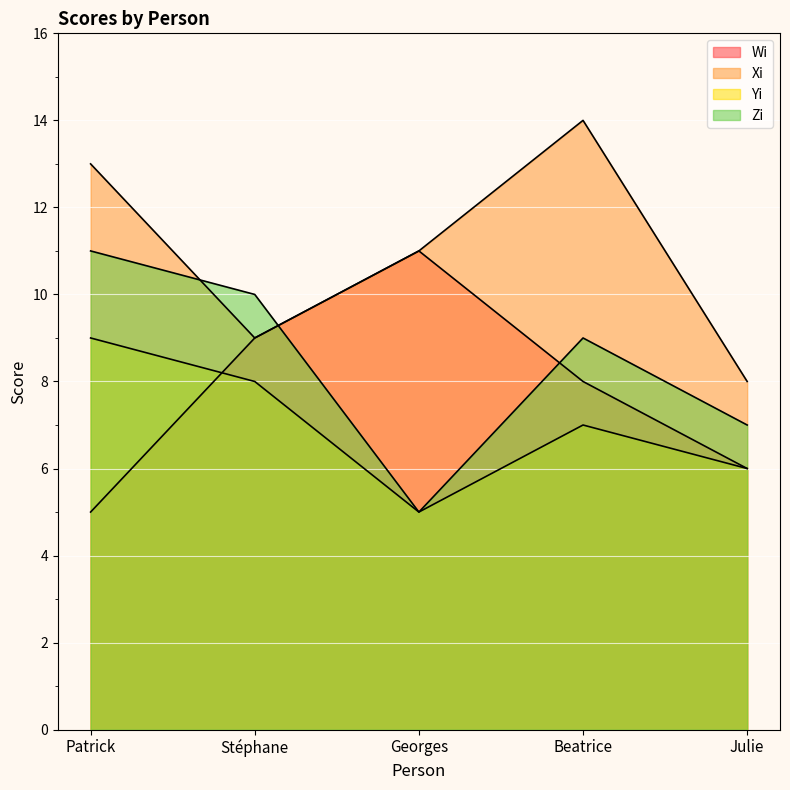

What is the sum of the Wi values at Beatrice and Stéphane?

17